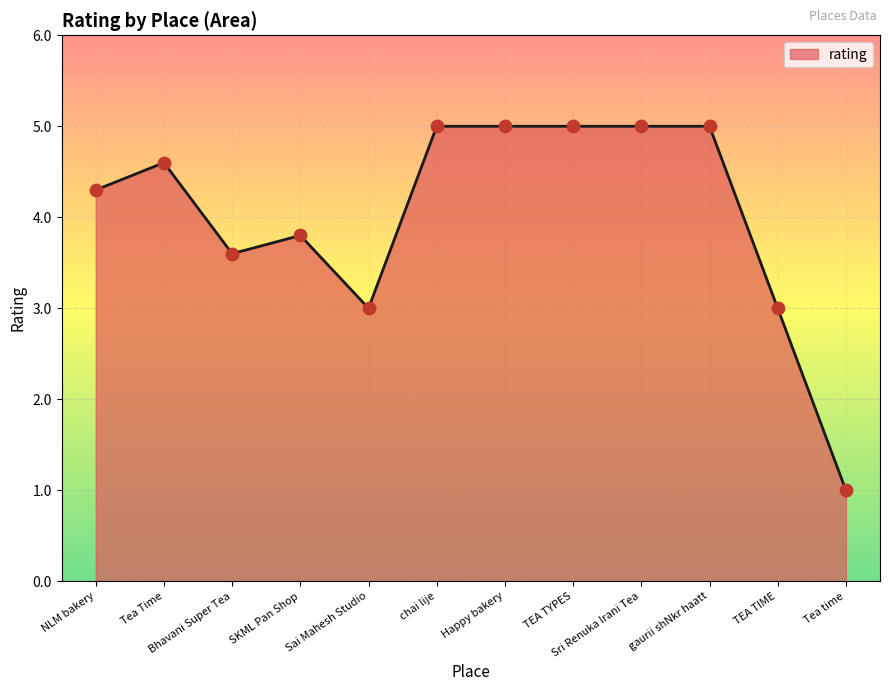

What is the ratio of the value at Bhavani Super Tea to the value at Happy bakery?

0.7